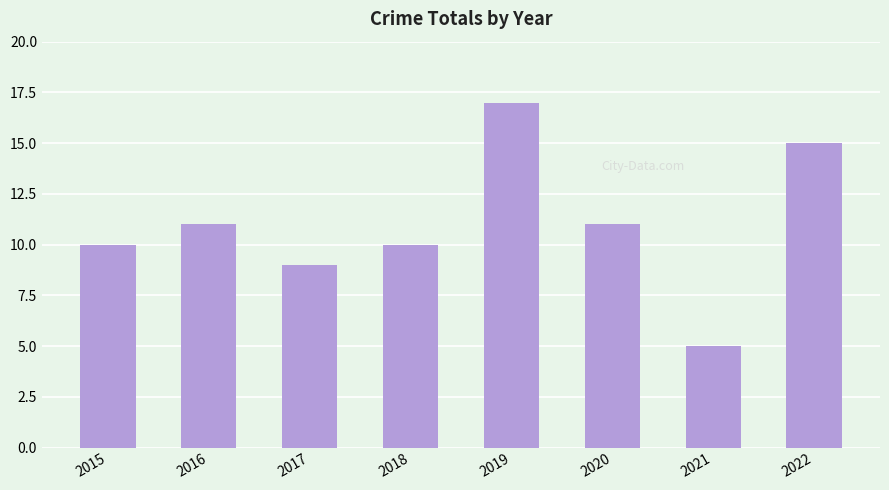

At which category does the chart reach its minimum across all series?

2021